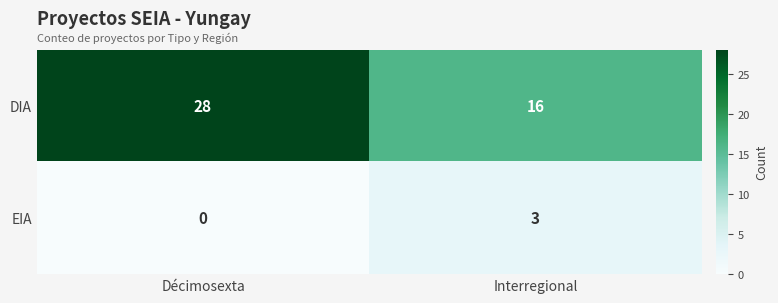

Between Décimosexta and Interregional, which series saw the biggest shift?

DIA